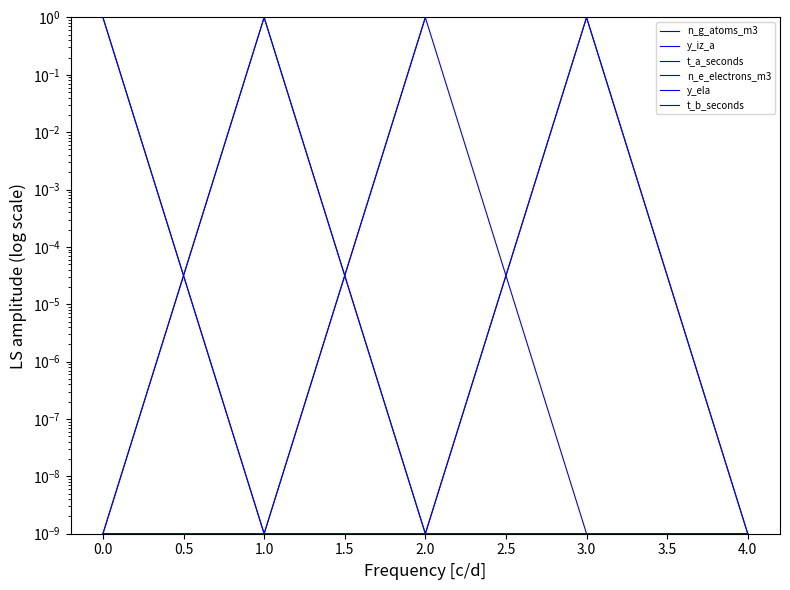

True or false: t_a_seconds has a value of 0.0 at 1.0.

False